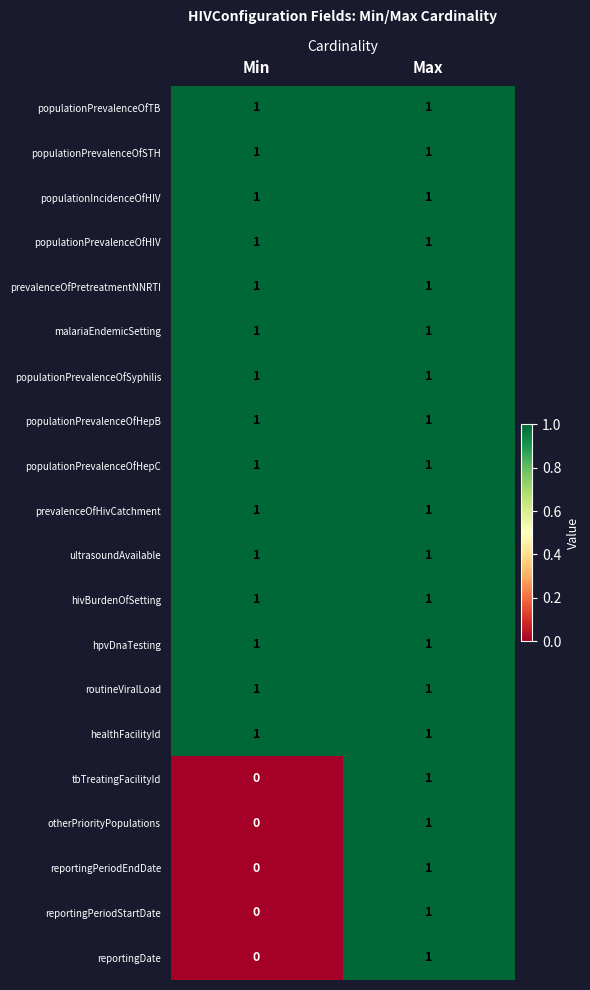

True or false: healthFacilityId has a value of 1 at Max.

True